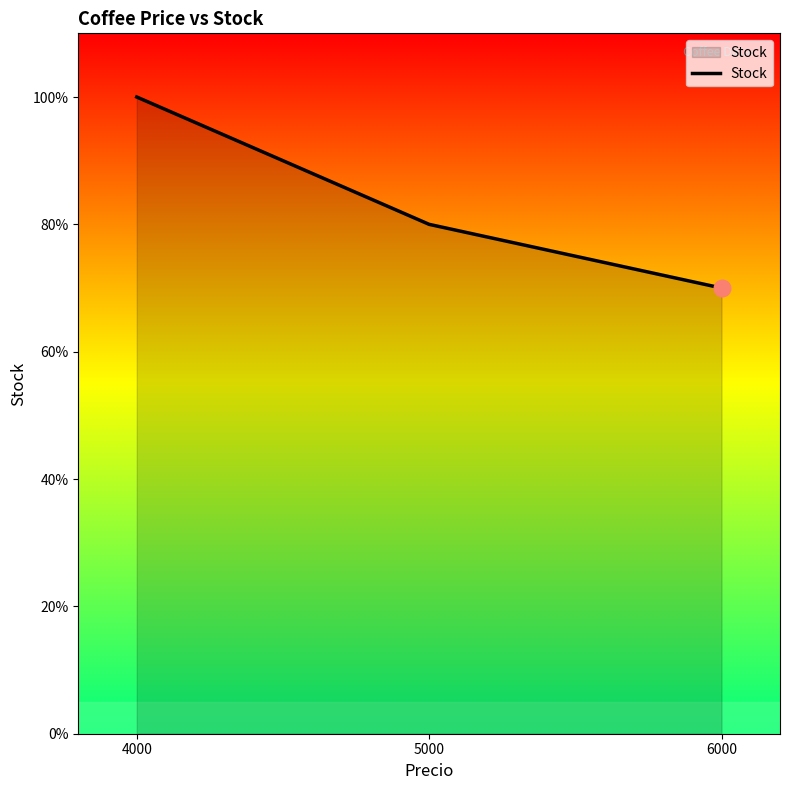

True or false: the data shows 70 at 6000.

True